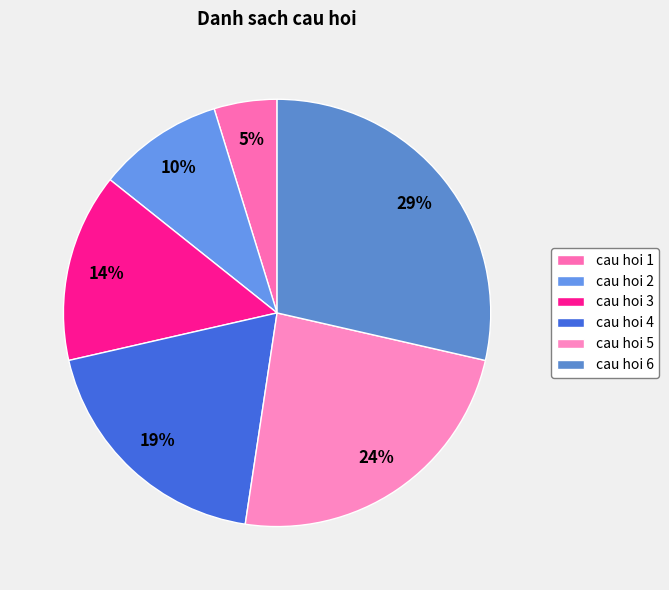

To the nearest percent, what is the combined percentage of cau hoi 5 and cau hoi 1?

29%